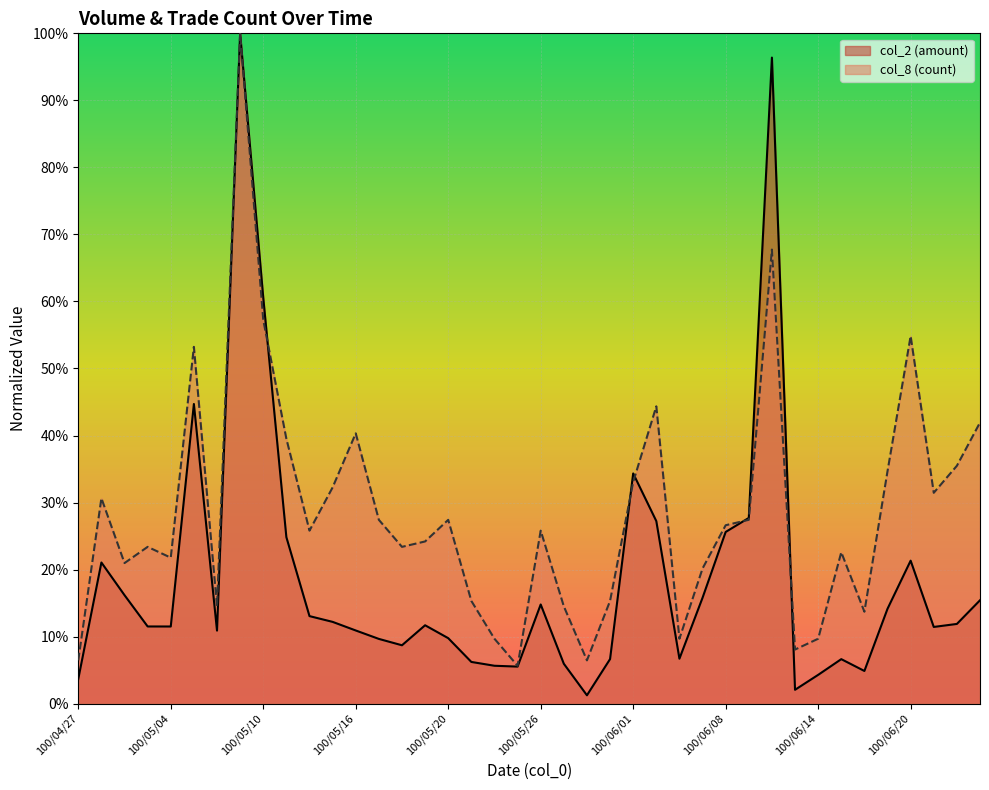

Reading right to left, transcribe all the data shown in this chart.

col_2: 100/06/23=15.4	100/06/22=11.9	100/06/21=11.4	100/06/20=21.3	100/06/17=14.1	100/06/16=4.9	100/06/15=6.6	100/06/14=4.3	100/06/13=2.1	100/06/10=96.4	100/06/09=27.7	100/06/08=25.6	100/06/07=15.8	100/06/03=6.7	100/06/02=27.2	100/06/01=34.3	100/05/31=6.6	100/05/30=1.2	100/05/27=5.9	100/05/26=14.8	100/05/25=5.5	100/05/24=5.6	100/05/23=6.2	100/05/20=9.8	100/05/19=11.7	100/05/18=8.7	100/05/17=9.7	100/05/16=10.9	100/05/13=12.2	100/05/12=13.1	100/05/11=24.8	100/05/10=60.6	100/05/09=100.0	100/05/06=10.9	100/05/05=44.7	100/05/04=11.5	100/05/03=11.5	100/04/29=16.2	100/04/28=21.1	100/04/27=3.7
col_8: 100/06/23=41.9	100/06/22=35.5	100/06/21=31.5	100/06/20=54.8	100/06/17=34.7	100/06/16=13.7	100/06/15=22.6	100/06/14=9.7	100/06/13=8.1	100/06/10=67.7	100/06/09=27.4	100/06/08=26.6	100/06/07=20.2	100/06/03=9.7	100/06/02=44.4	100/06/01=33.1	100/05/31=15.3	100/05/30=6.5	100/05/27=14.5	100/05/26=25.8	100/05/25=5.6	100/05/24=9.7	100/05/23=15.3	100/05/20=27.4	100/05/19=24.2	100/05/18=23.4	100/05/17=27.4	100/05/16=40.3	100/05/13=32.3	100/05/12=25.8	100/05/11=39.5	100/05/10=57.3	100/05/09=100.0	100/05/06=14.5	100/05/05=53.2	100/05/04=21.8	100/05/03=23.4	100/04/29=21.0	100/04/28=30.6	100/04/27=6.5